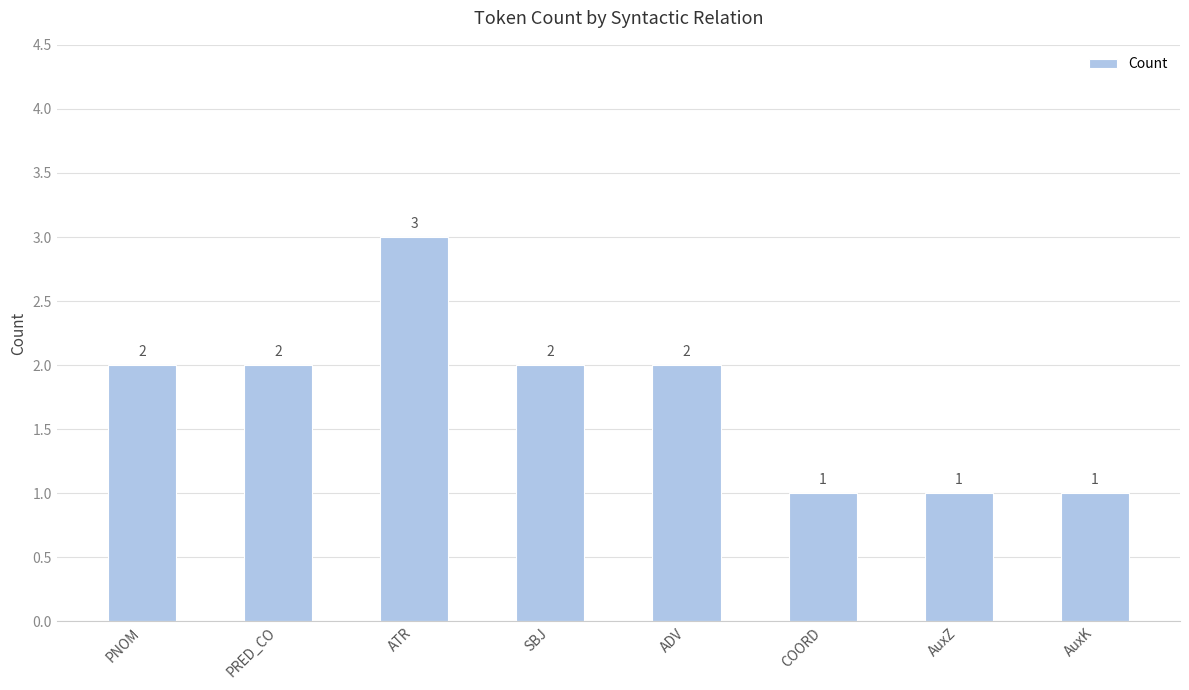

Count the number of data series in this chart.

1